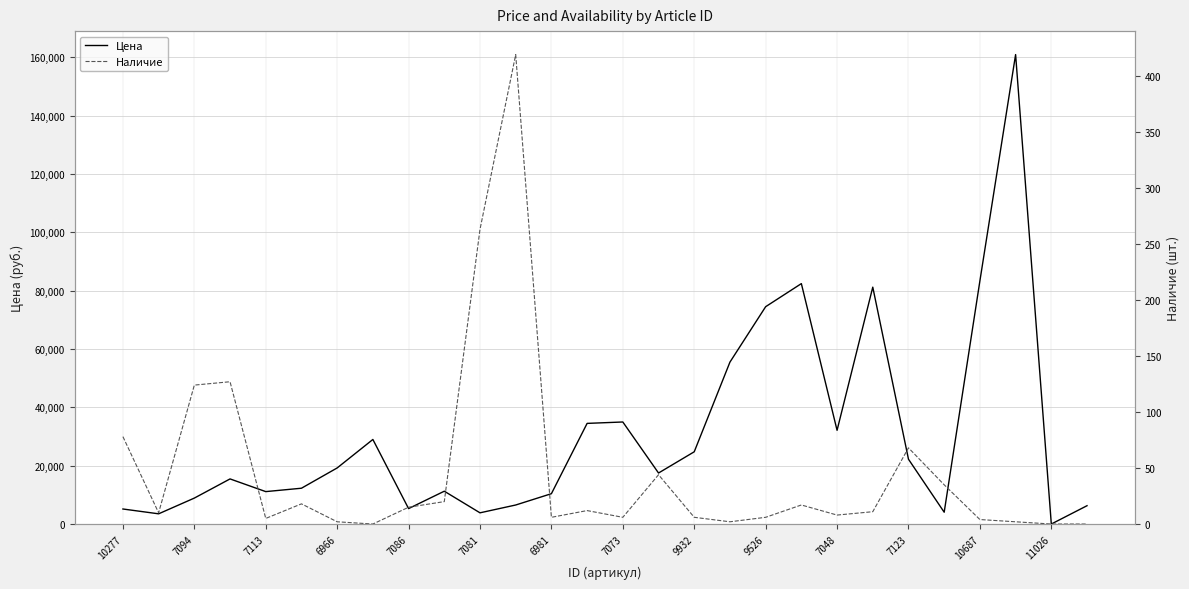

The Цена series shows 7143 at 10687. True or false?

False